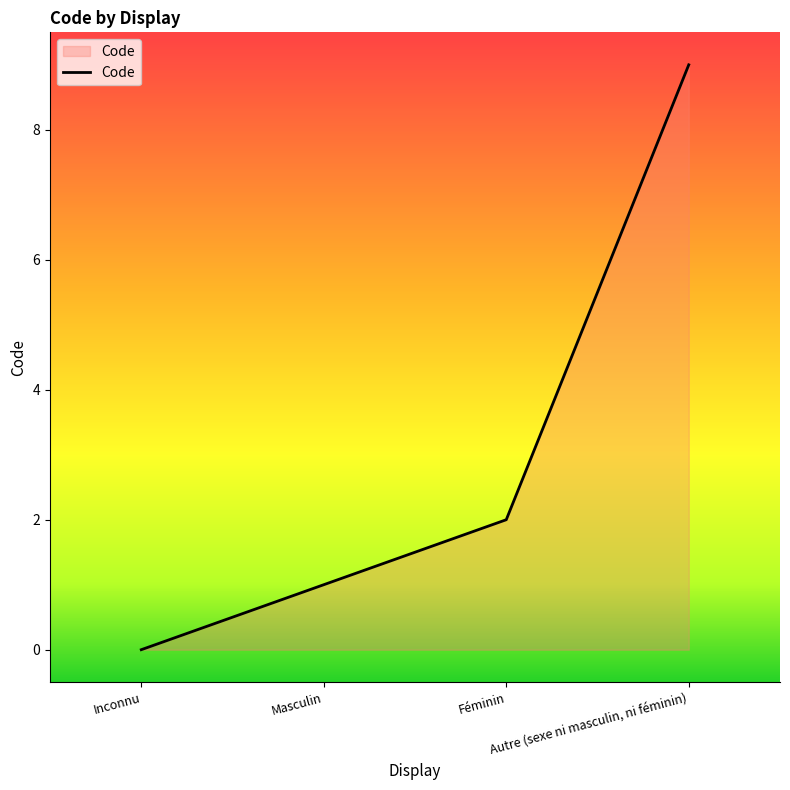

What is the difference between the maximum and second lowest values?

8